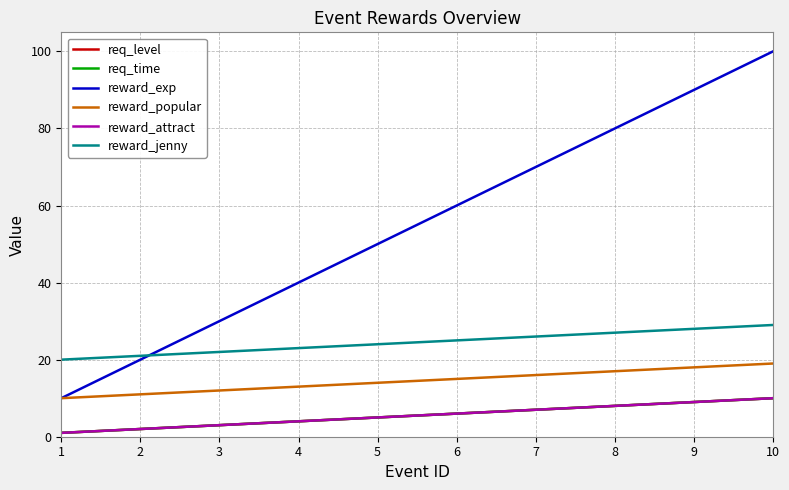

Is this an area chart (filled region under the line)?

No